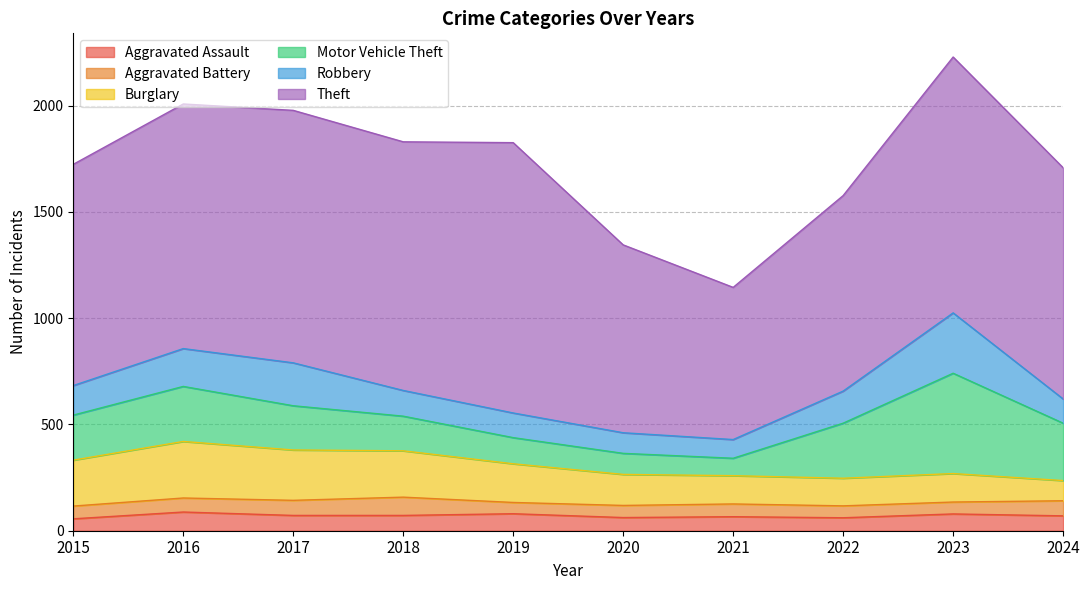

How many data points in Aggravated Assault are above 72?

3